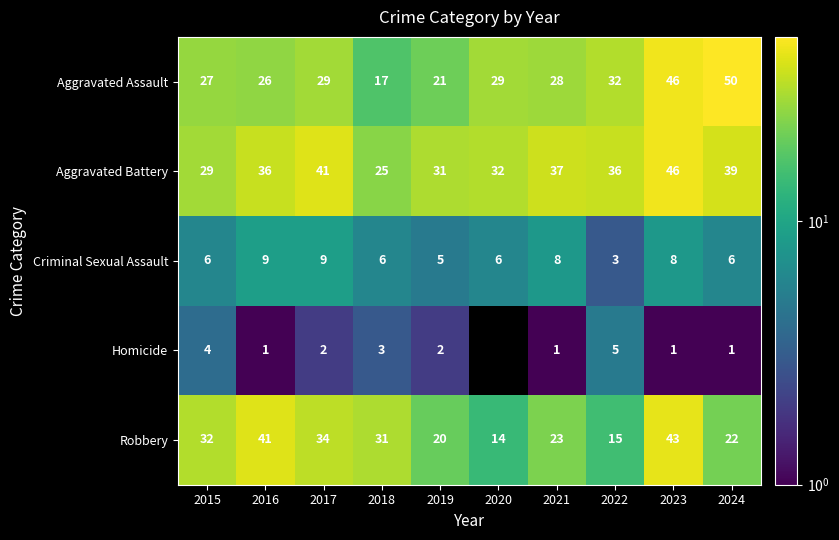

Is the value of Homicide at 2015 greater than the value of Aggravated Assault at 2019?

No